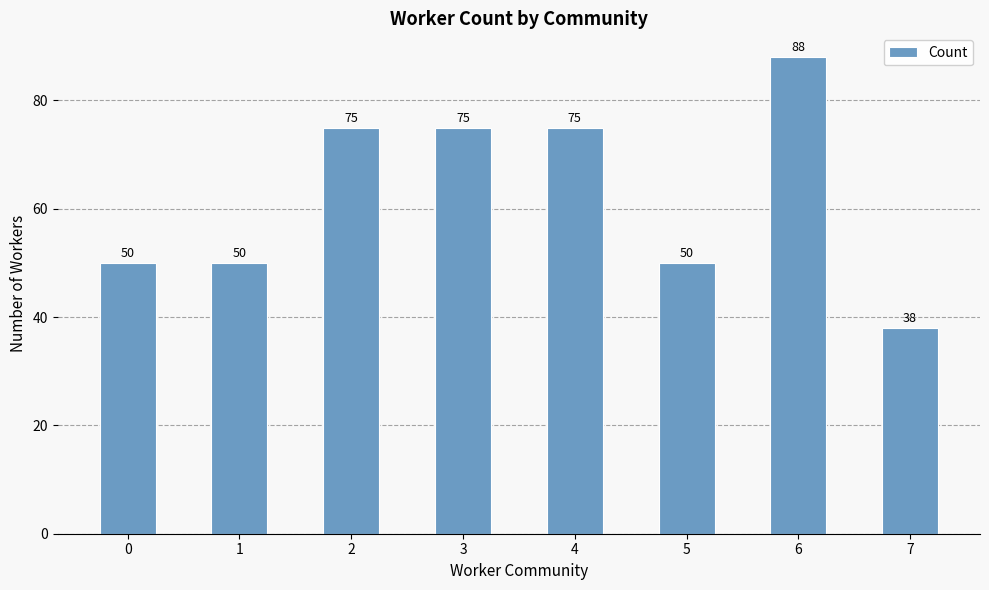

The value at 7 is 38. True or false?

True